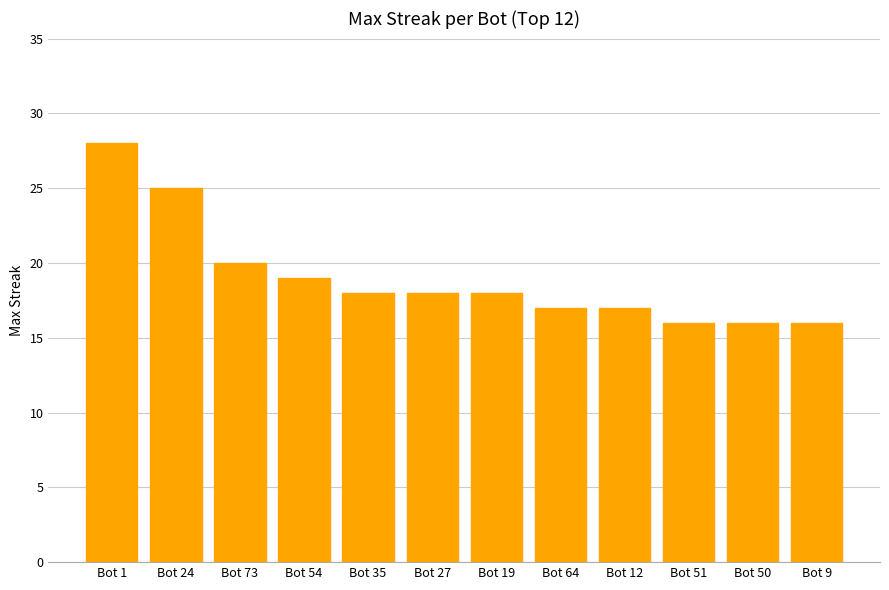

Where is the data nearest to the value 22?

Bot 73